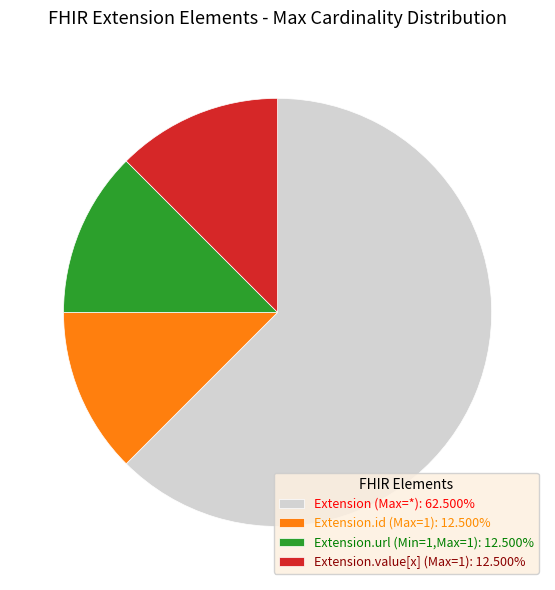

How many segments does this pie chart have?

4